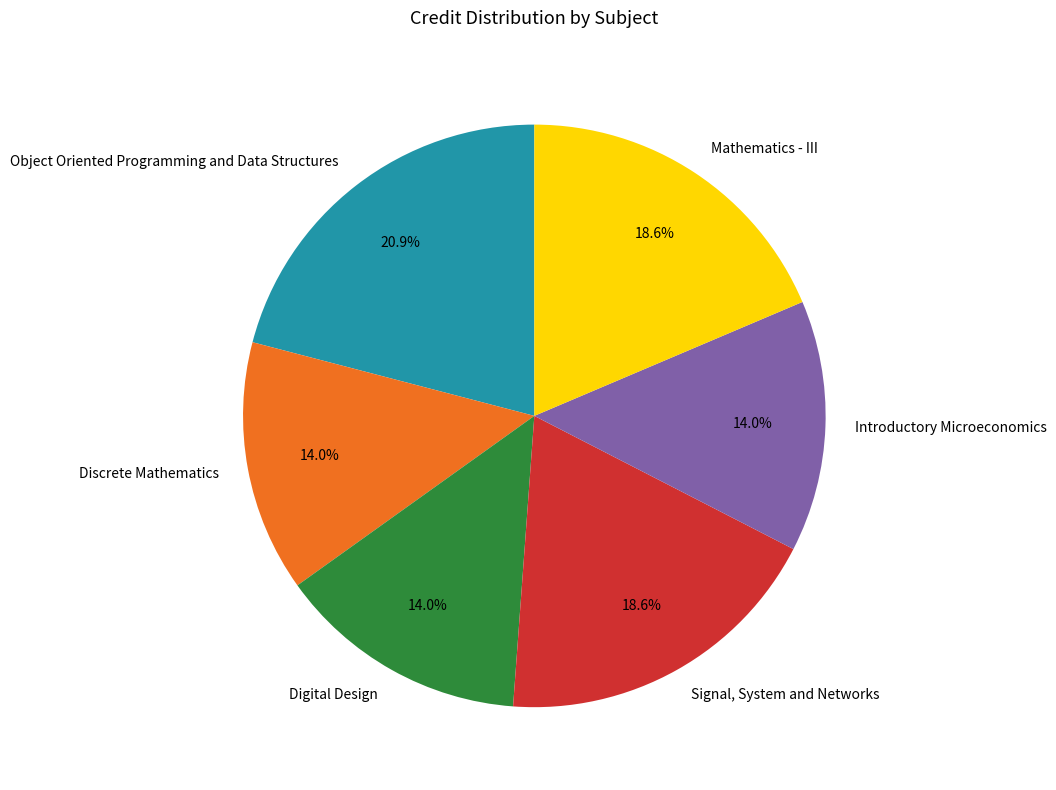

Is Discrete Mathematics the majority of the pie?

No